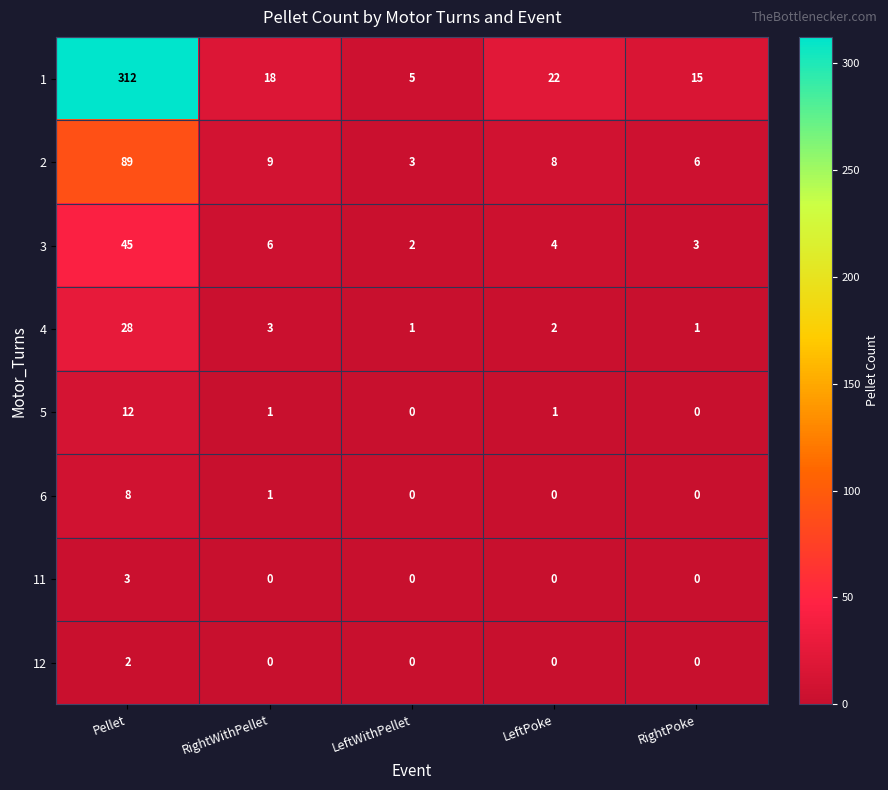

What is the sum of the 4 values at RightPoke and Pellet?

29